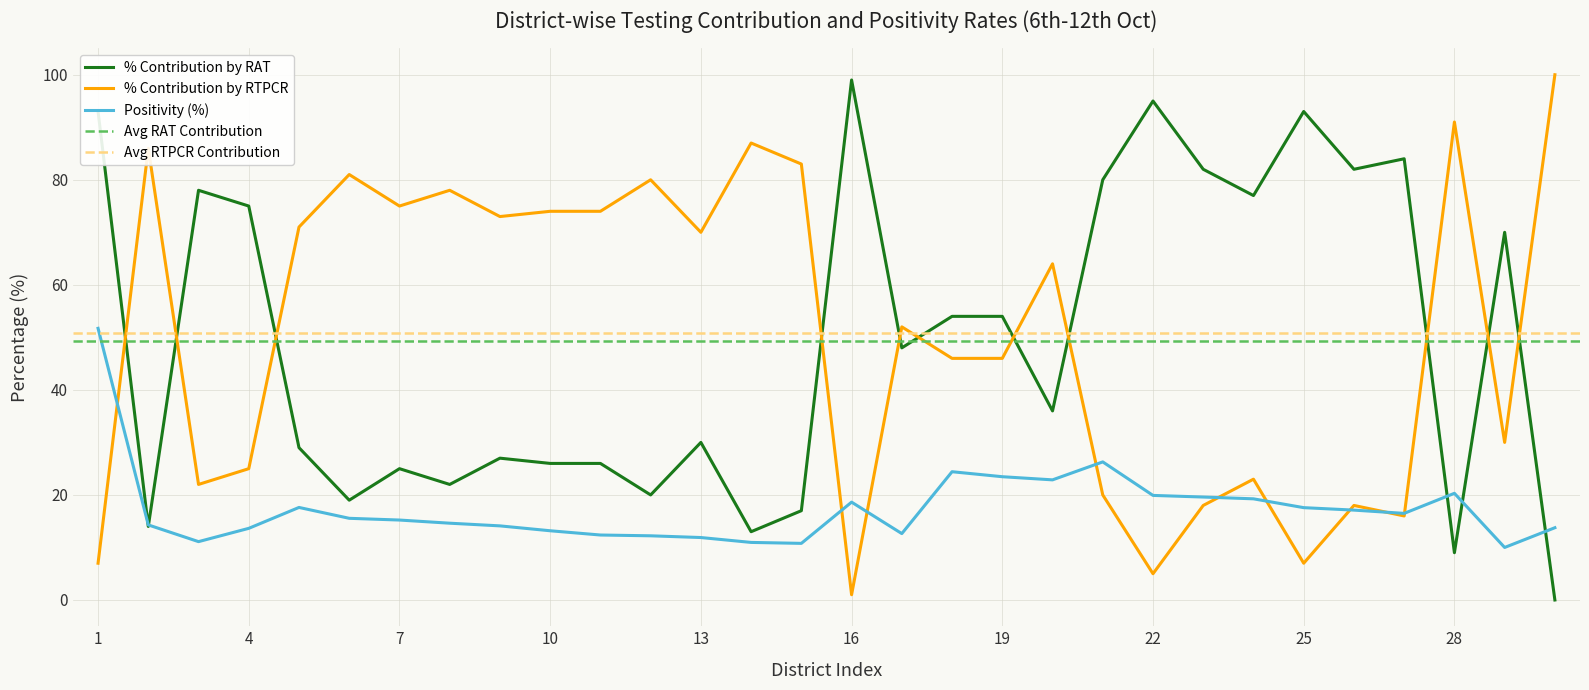

Which series has the largest total across all categories?

% Contribution of Testing by RTPCR